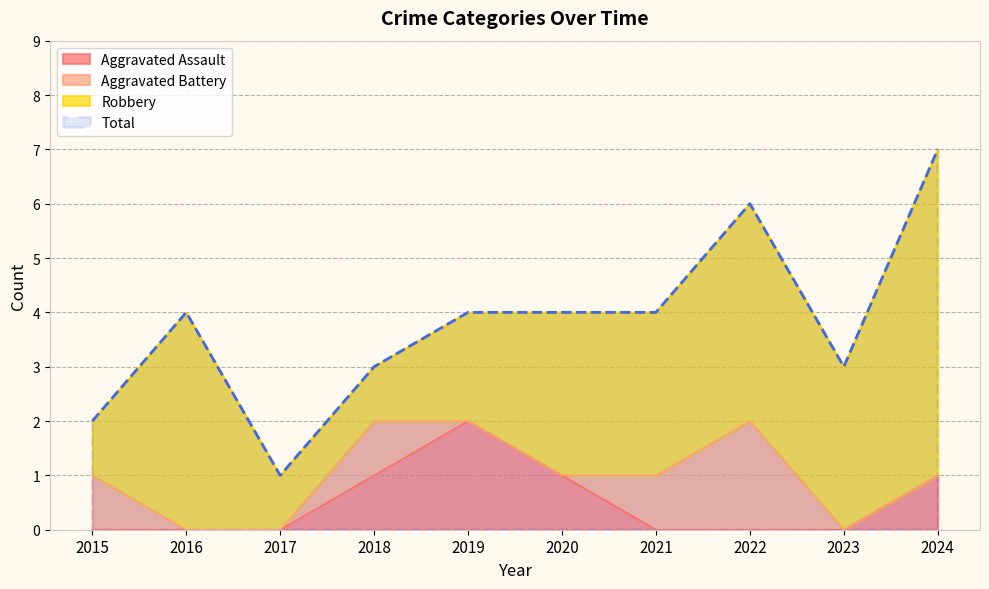

The Aggravated Assault series shows 1 at 2018. True or false?

True